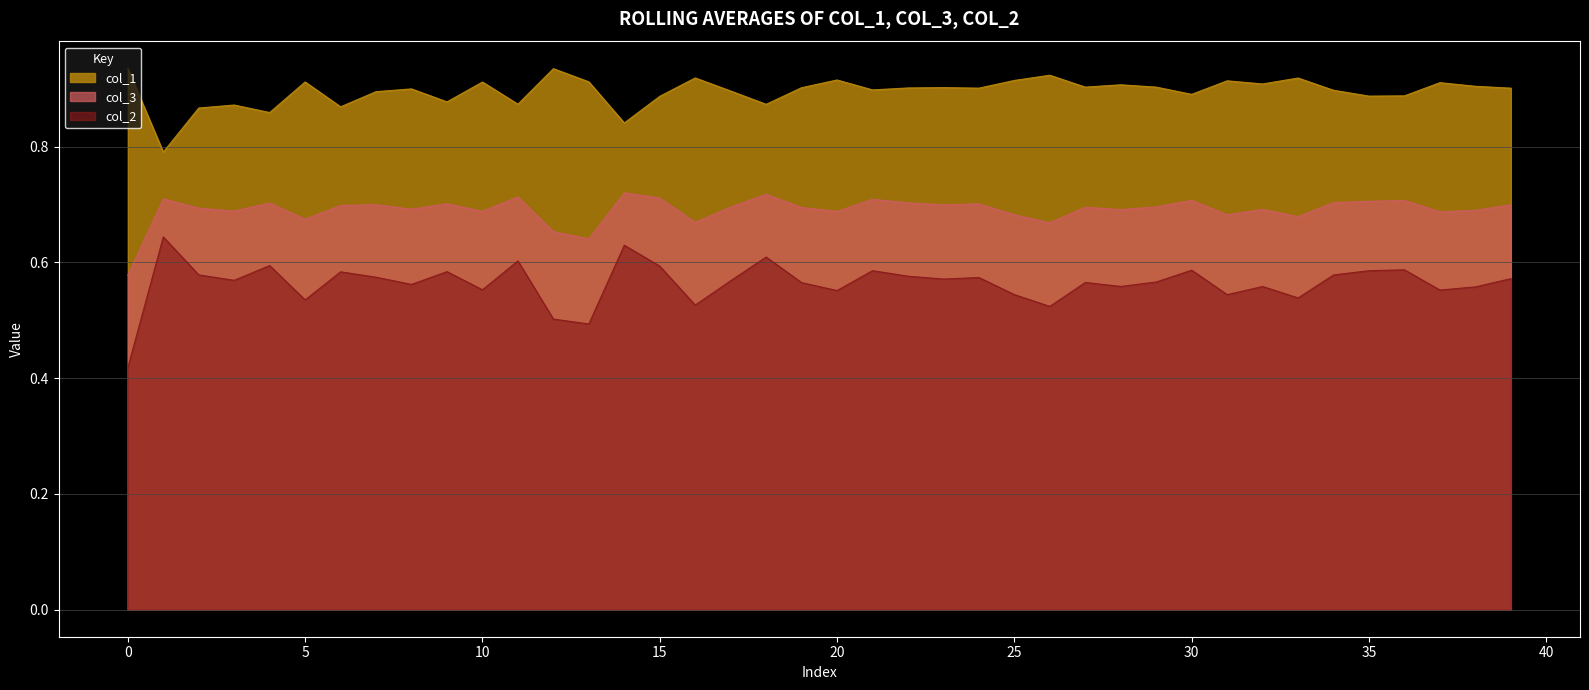

Does the chart display data point markers on the line(s)?

No